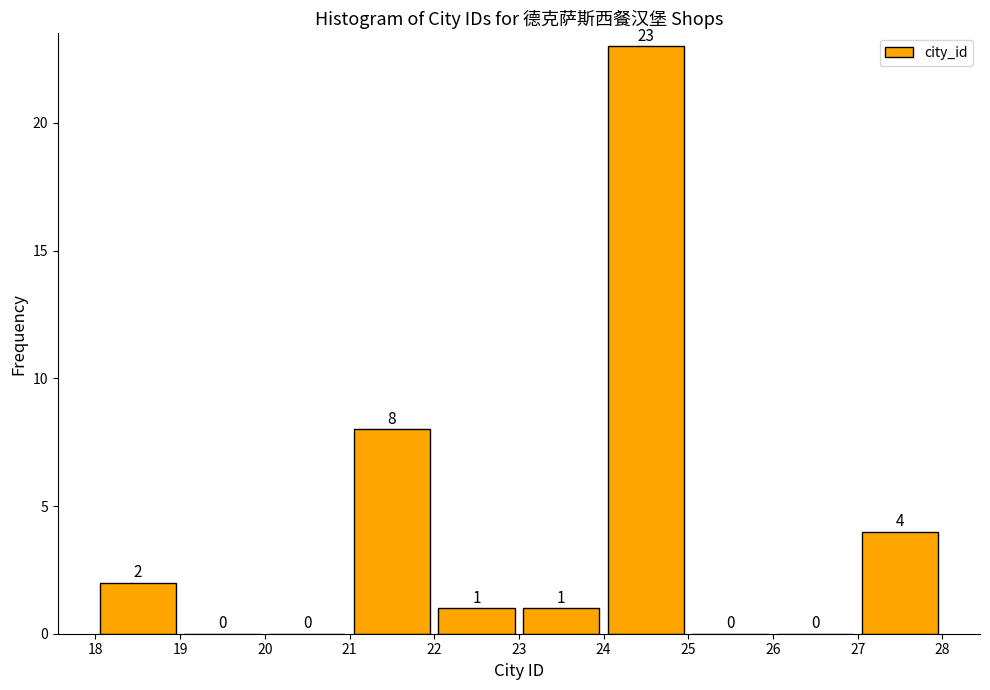

Which range on the x-axis has the tallest bar?

24 to 25